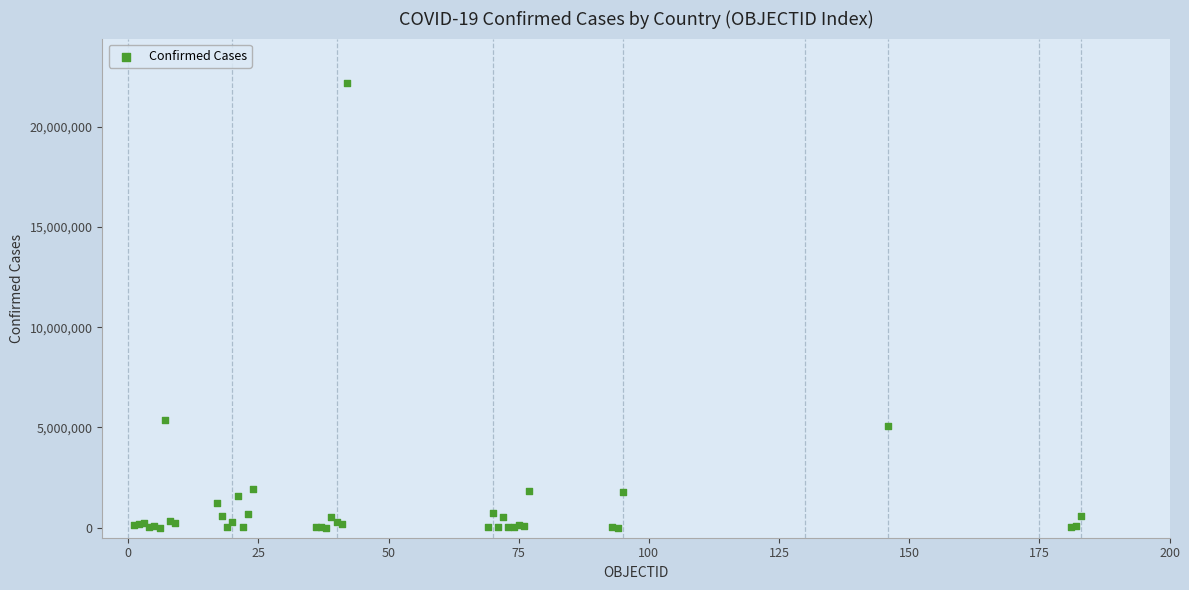

What Y value in the scatter plot is closest to 11089854?

5358455